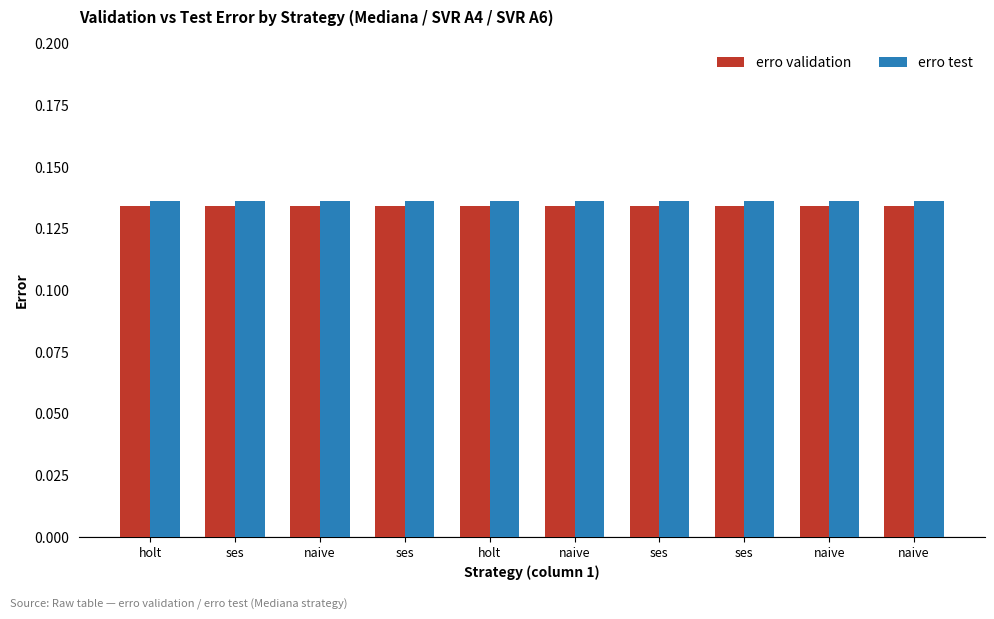

Which category has the highest value across all series?

holt